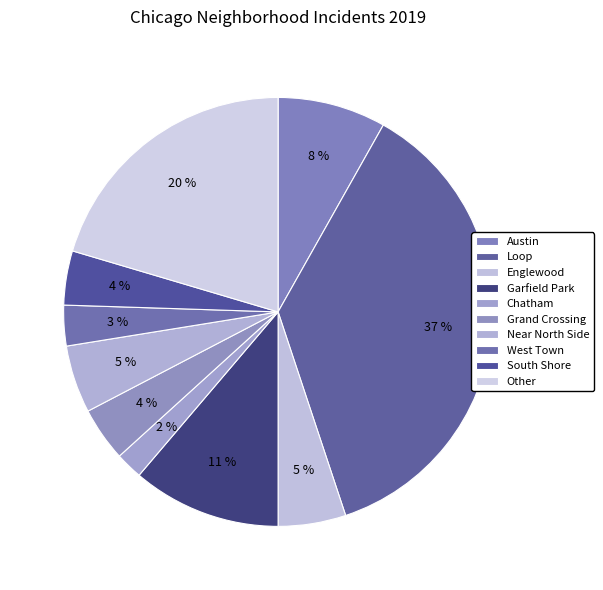

To the nearest percent, what is the combined percentage of Englewood and Grand Crossing?

9%